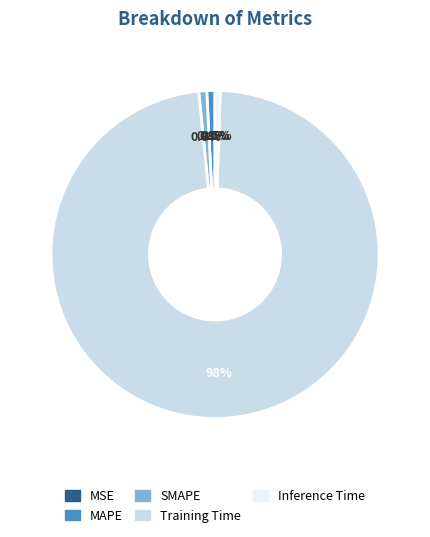

Does Inference Time represent more than half of the total?

No